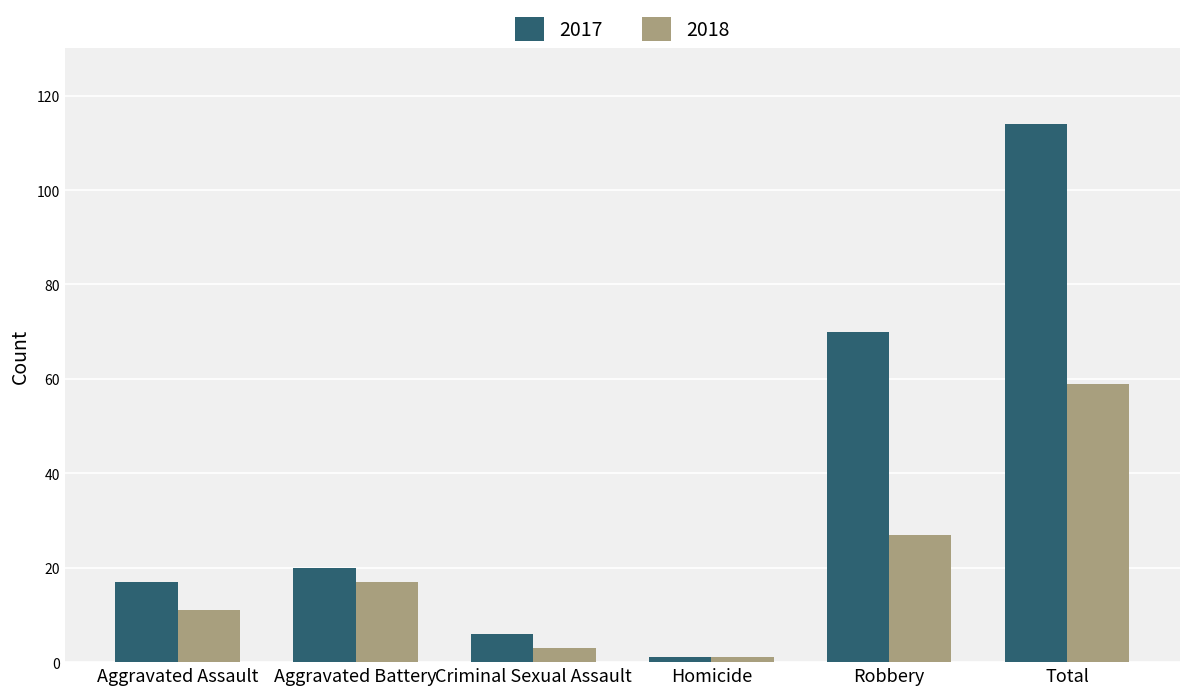

At which label is 2018 closest to 30?

Robbery